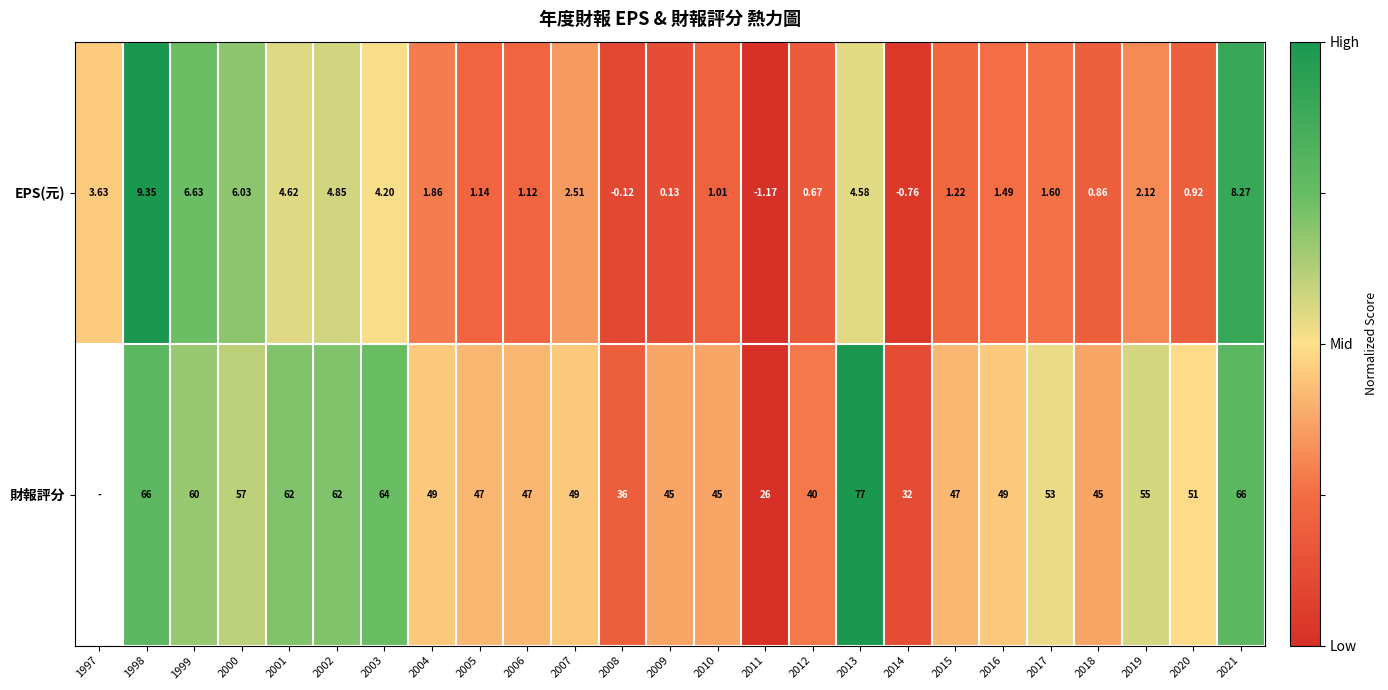

What is the total value across all series at 2014?

31.2